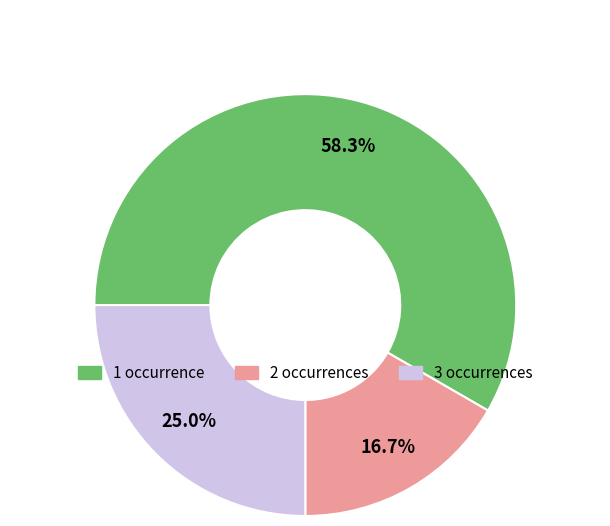

Rank the categories by value from lowest to highest.

2 occurrences, 3 occurrences, 1 occurrence